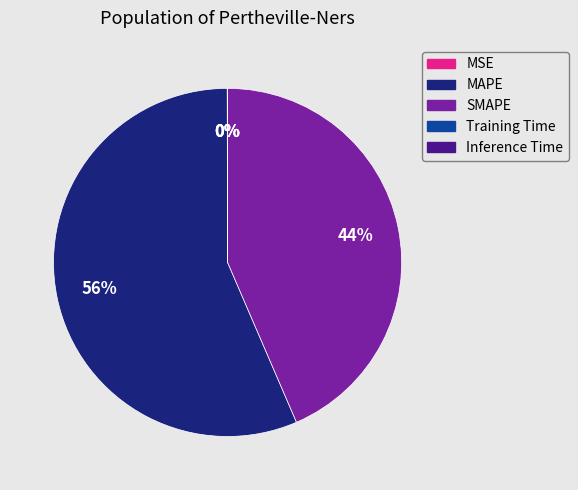

What is the ratio of the value at MAPE to the value at SMAPE?

1.3